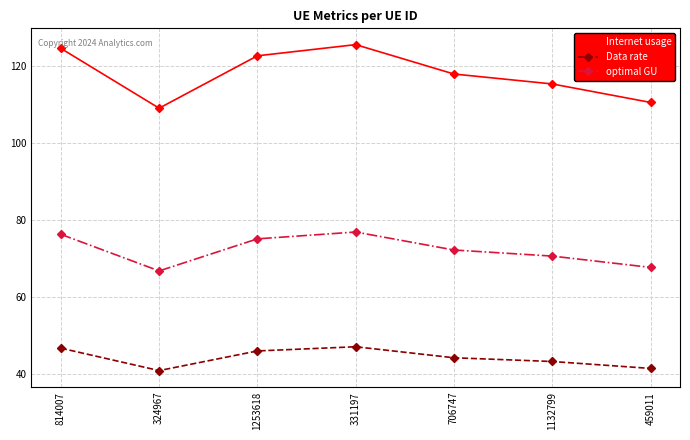

Which series has the largest range (max minus min)?

Internet usage